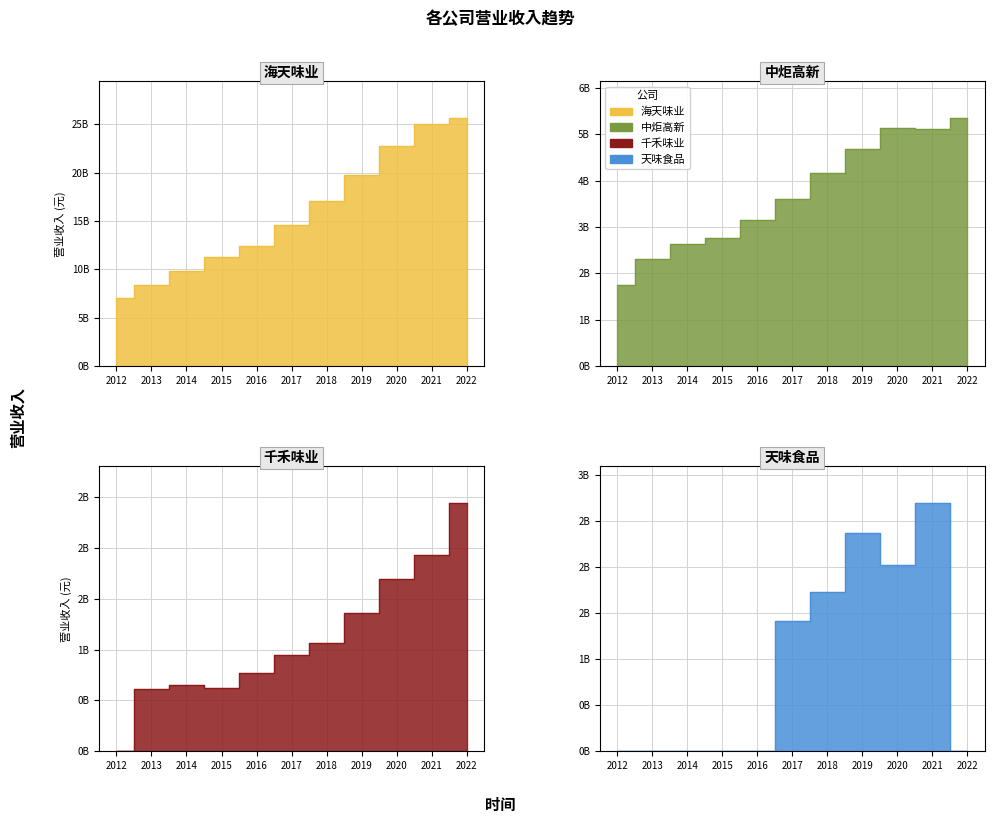

Reading left to right, extract all data points from this chart.

海天味业: 7069591619.7	8401589320.9	9817189662.6	11294380030.1	12458558940.8	14584310896.6	17034475127.2	19796889800.1	22791873936.5	25004031043.5	25609651543.3
中炬高新: 1754338281.7	2318190695.5	2641896888.9	2758585298.9	3157988862.5	3609371701.0	4166464950.3	4674844437.4	5123374813.8	5115649704.3	5341040998.7
千禾味业: 0.0	612649198.9	650775844.4	623585955.6	770860990.8	948167111.5	1065445794.5	1355147203.7	1693273982.0	1925286294.1	2436471672.2
天味食品: 0.0	0.0	0.0	0.0	0.0	1412861058.4	1727329107.5	2364655862.4	2025535449.6	2690710152.7	0.0